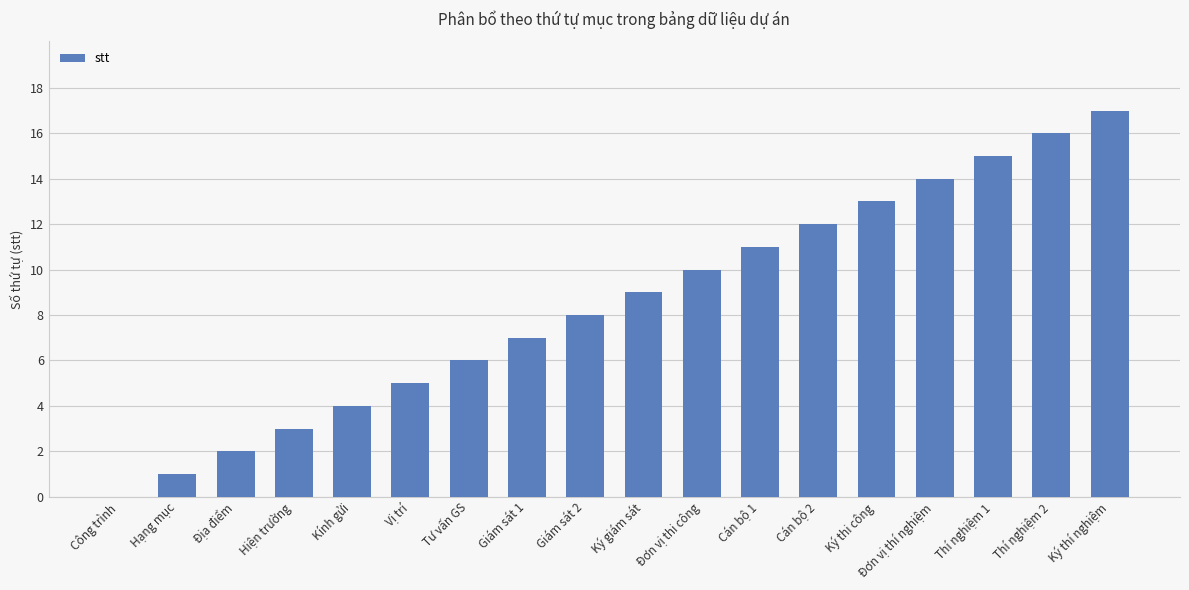

Reading left to right, extract all data points from this chart.

0	1	2	3	4	5	6	7	8	9	10	11	12	13	14	15	16	17